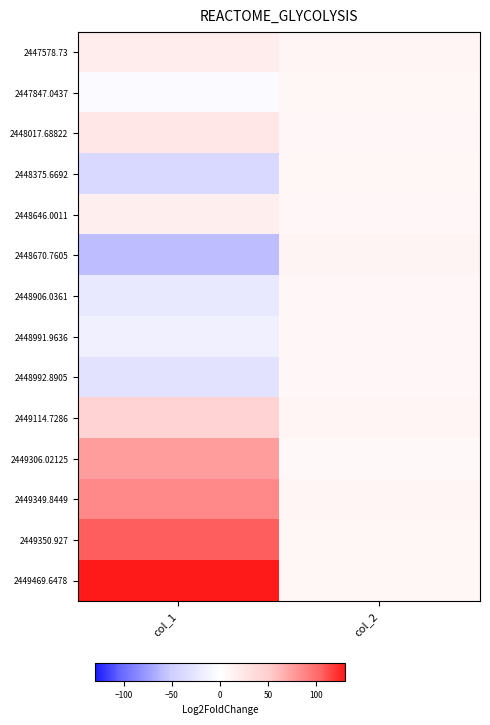

Reading right to left, extract all data points from this chart.

2447578.73: col_2=9.7	col_1=18.6
2447847.0437: col_2=8.4	col_1=-3.2
2448017.68822: col_2=7.5	col_1=24.4
2448375.6692: col_2=8.8	col_1=-38.5
2448646.0011: col_2=8.1	col_1=16.7
2448670.7605: col_2=10.3	col_1=-59.0
2448906.0361: col_2=7.2	col_1=-23.2
2448991.9636: col_2=7.4	col_1=-15.1
2448992.8905: col_2=7.2	col_1=-28.6
2449114.7286: col_2=9.1	col_1=43.7
2449306.02125: col_2=6.3	col_1=76.0
2449349.8449: col_2=9.2	col_1=85.9
2449350.927: col_2=9.0	col_1=105.8
2449469.6478: col_2=9.0	col_1=130.1